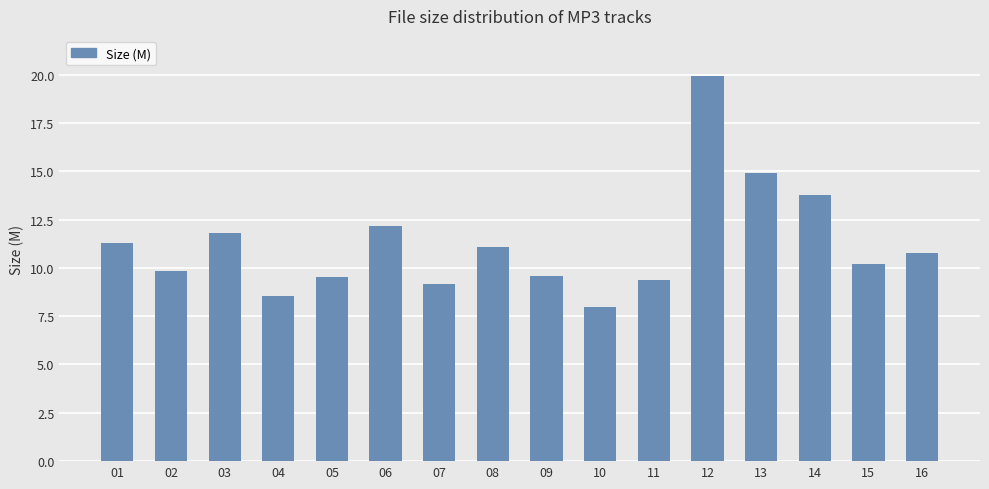

What is the change in value from 02 to 08?

+1.3